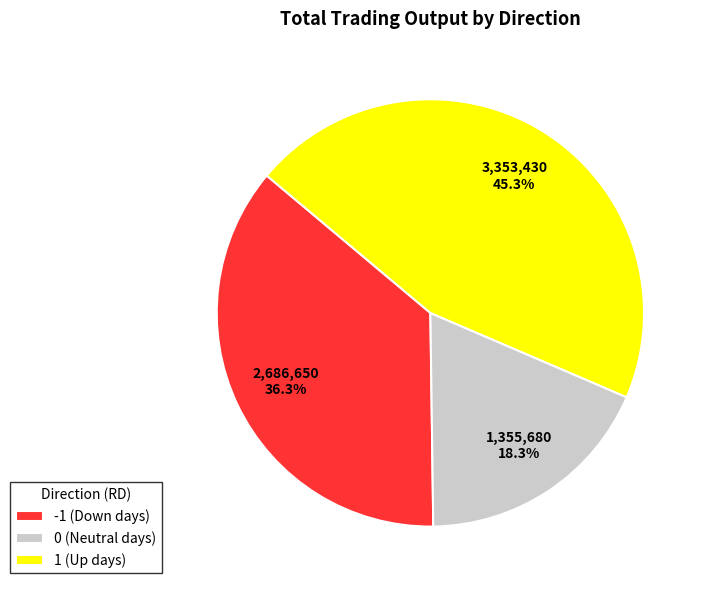

Which has a higher value, -1 (Down days) or 1 (Up days)?

1 (Up days)